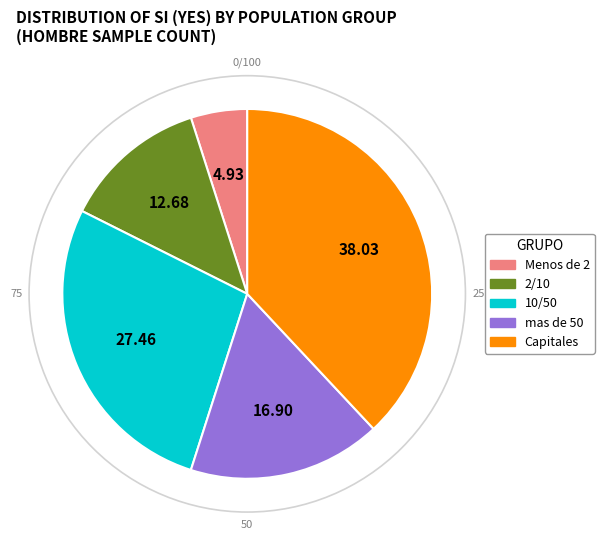

Between mas de 50 and Capitales, which is larger?

Capitales